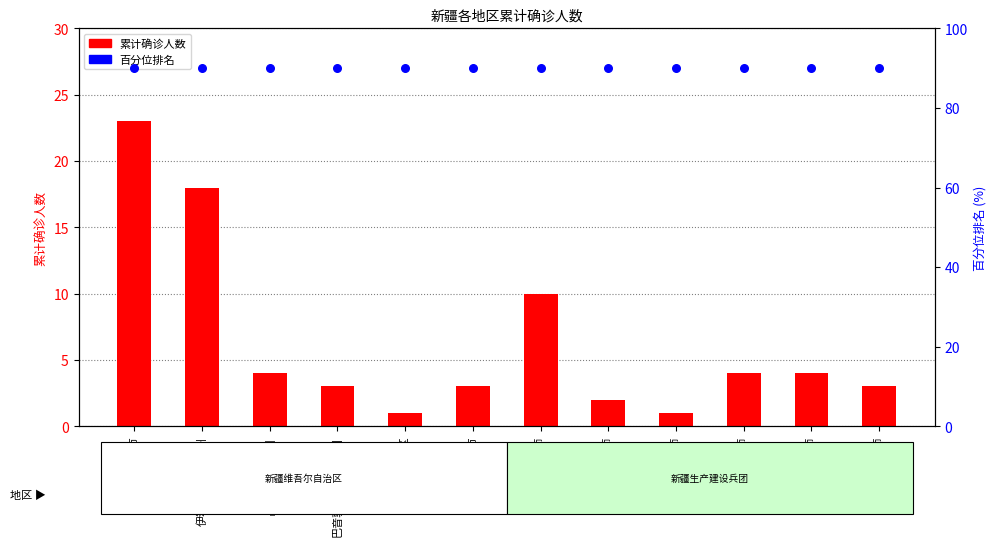

Which series contains the lowest Y value?

累计确诊人数